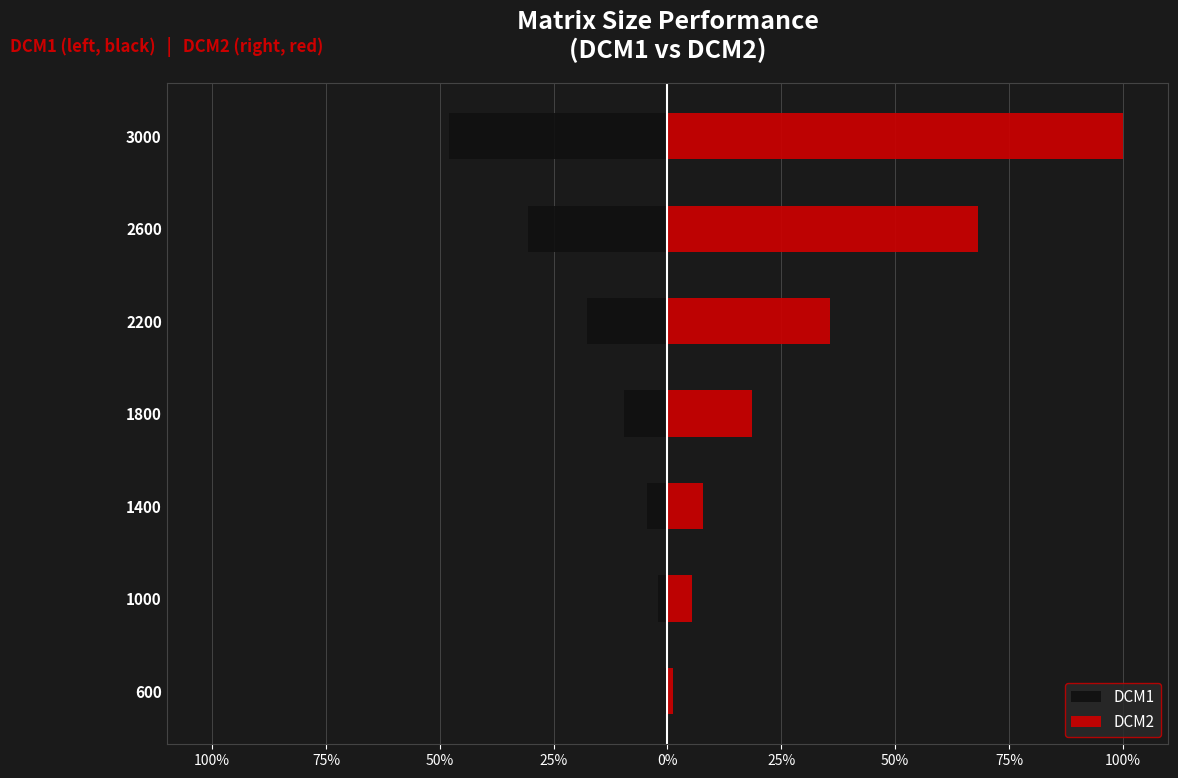

What is the average value of the DCM1 series?

-16.1